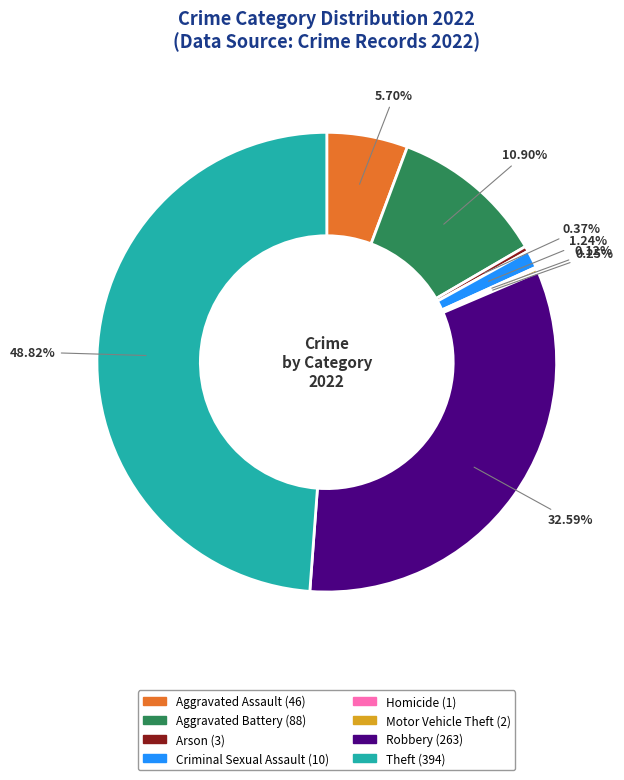

Which has a higher value, Motor Vehicle Theft or Arson?

Arson